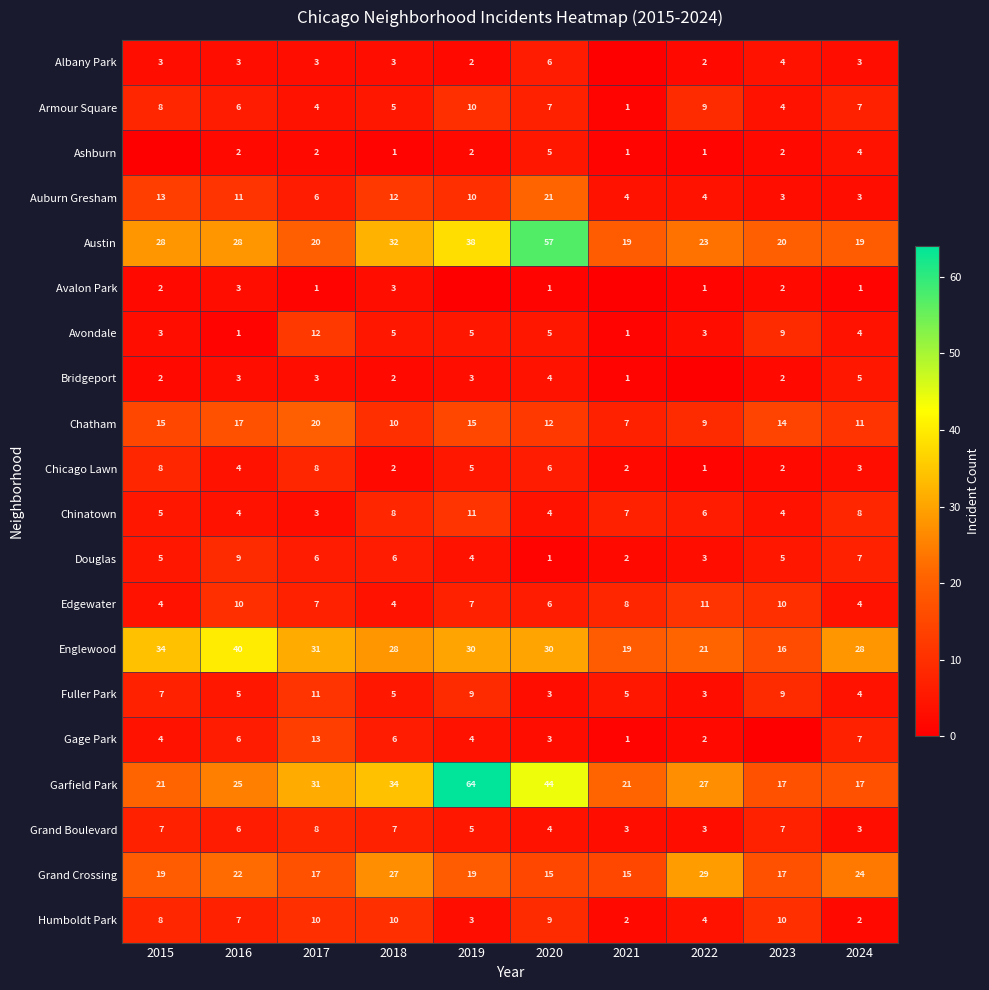

At which category is the sum across all series the highest?

2019